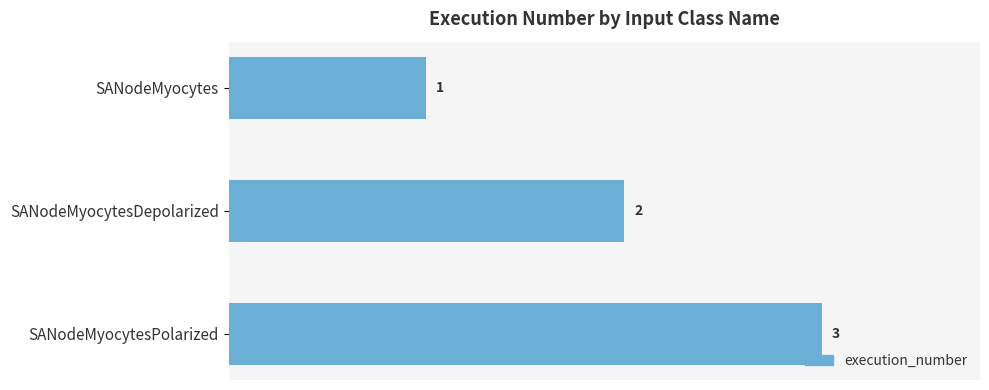

What is the sum of the values at SANodeMyocytesDepolarized and SANodeMyocytesPolarized?

5